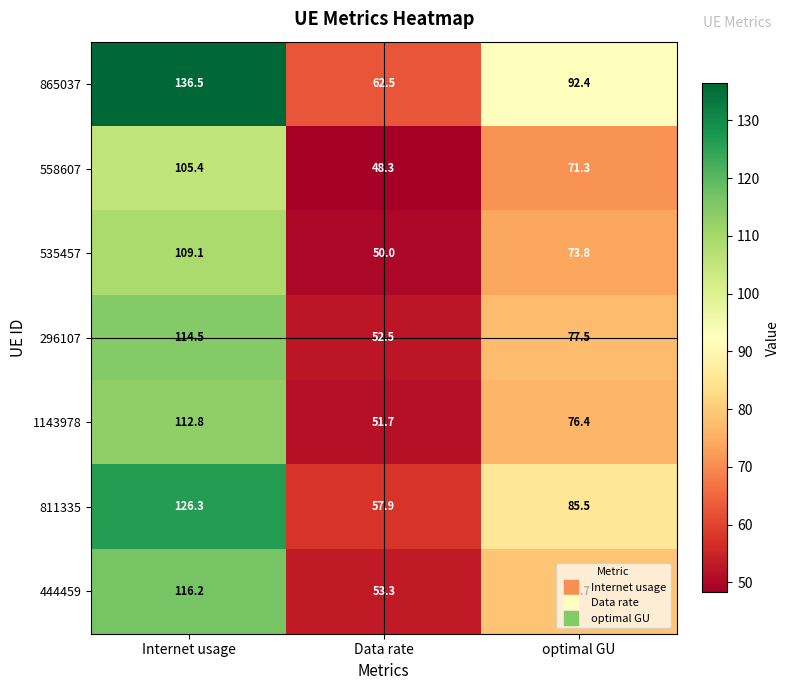

What is the total value across all series at Internet usage?

820.8